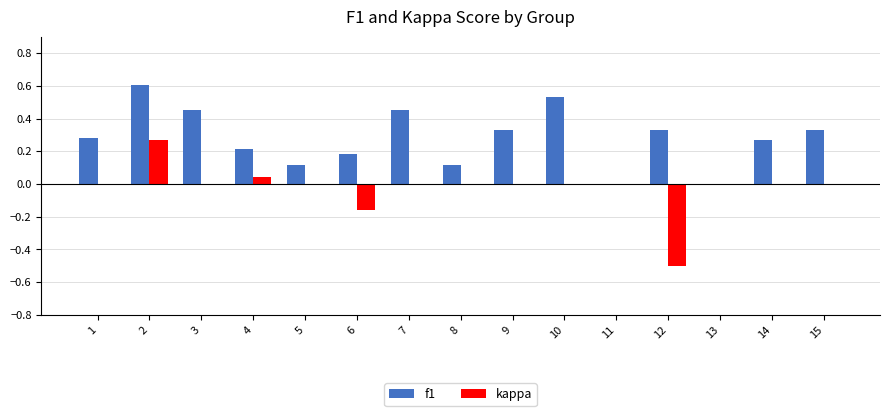

Which series changed the most between 13 and 15?

f1